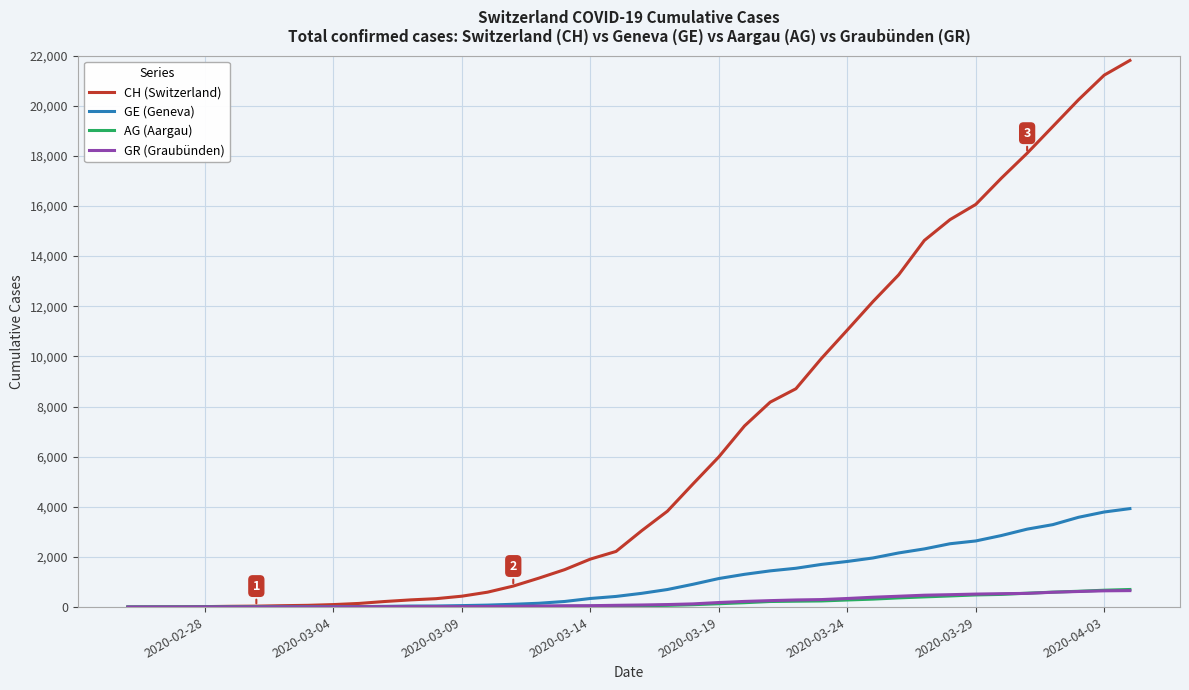

Which series has the largest range (max minus min)?

CH (Switzerland)